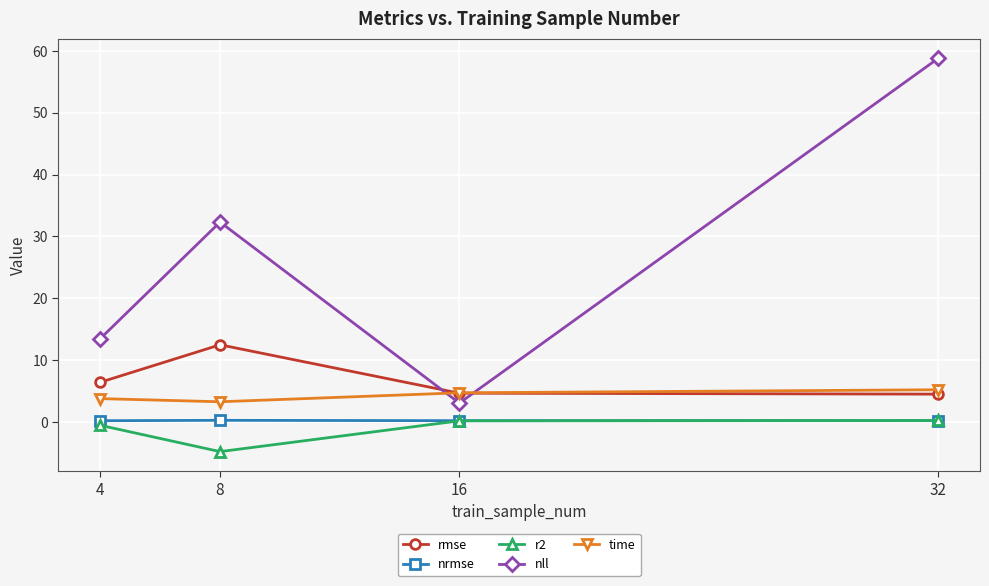

At how many categories does at least one series exceed 47?

1